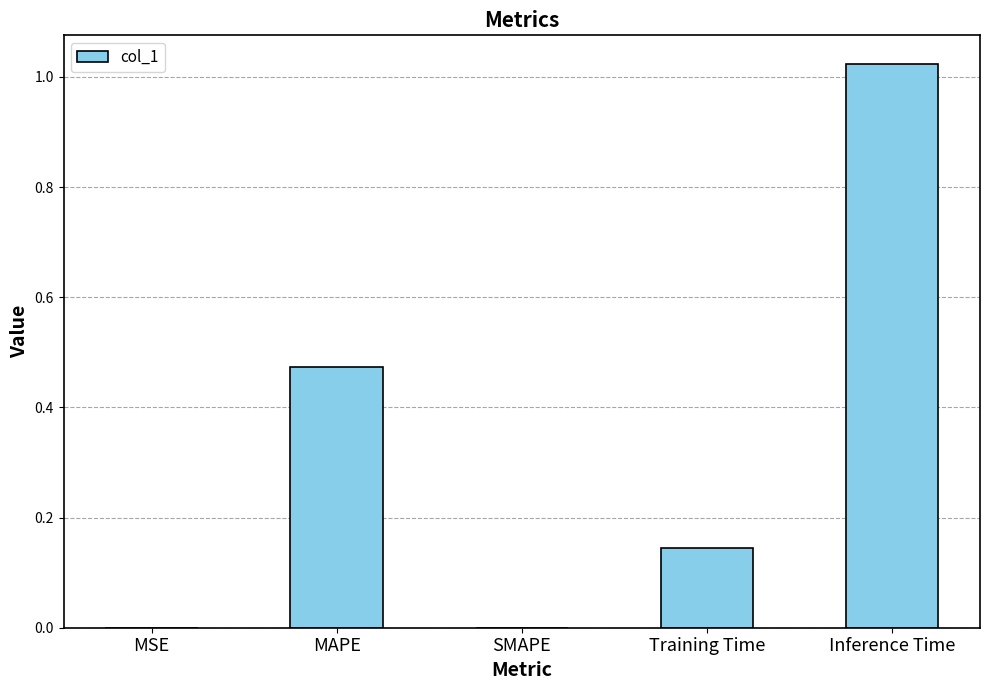

What is the sum of all values?

1.6